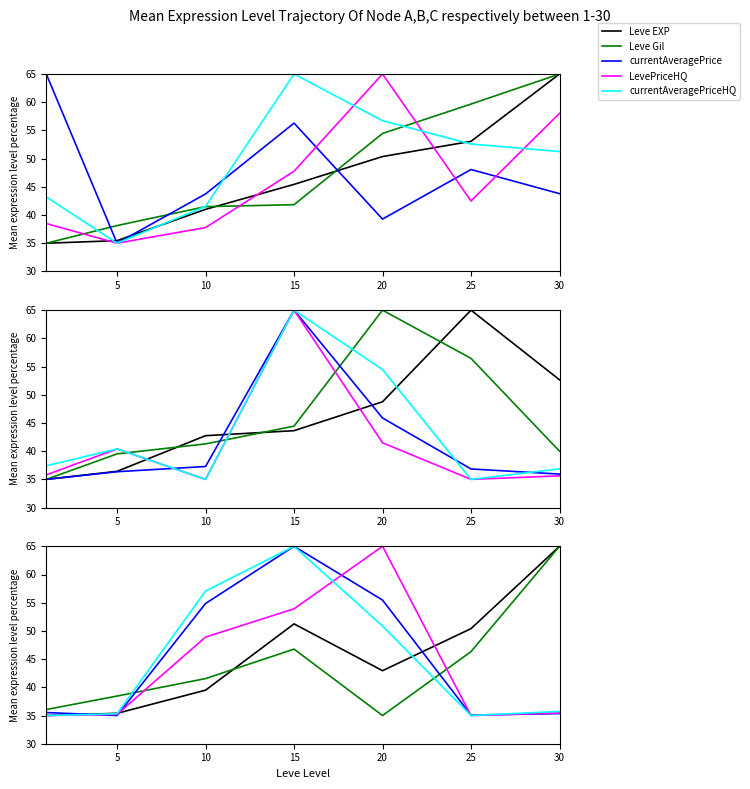

How many intersections are there between currentAveragePriceHQ and currentAveragePrice?

2